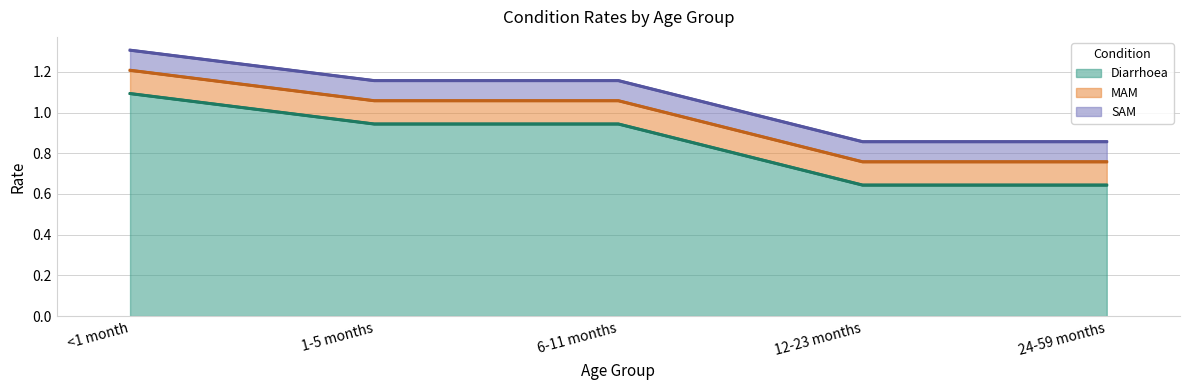

Which series has the largest total across all categories?

Diarrhoea